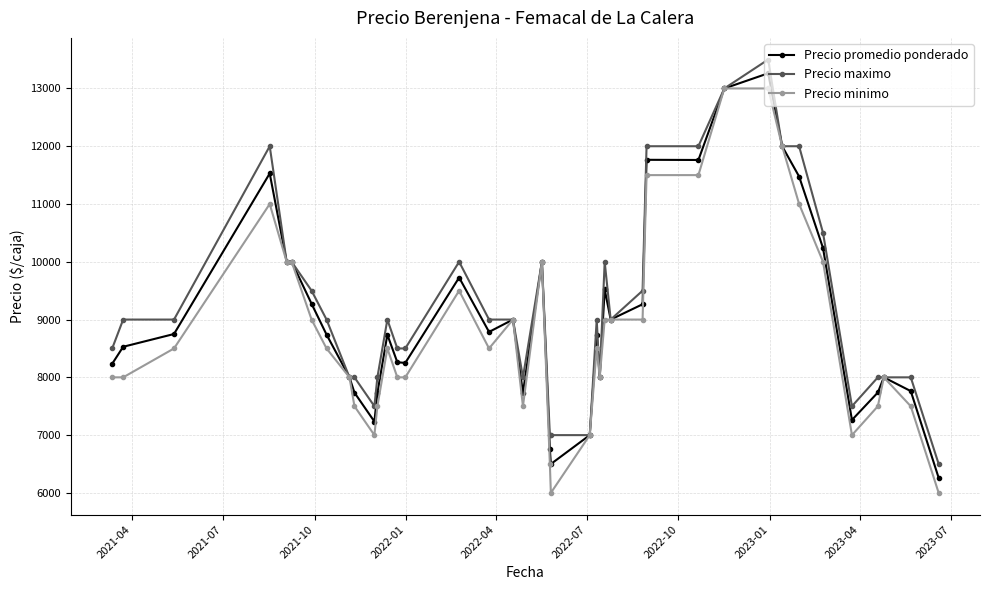

True or false: Precio minimo has more than 1 points higher than both neighbors.

True